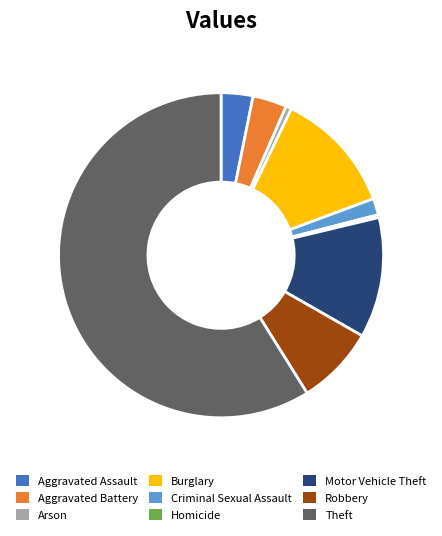

The Arson slice represents 11% of the pie. True or false?

False